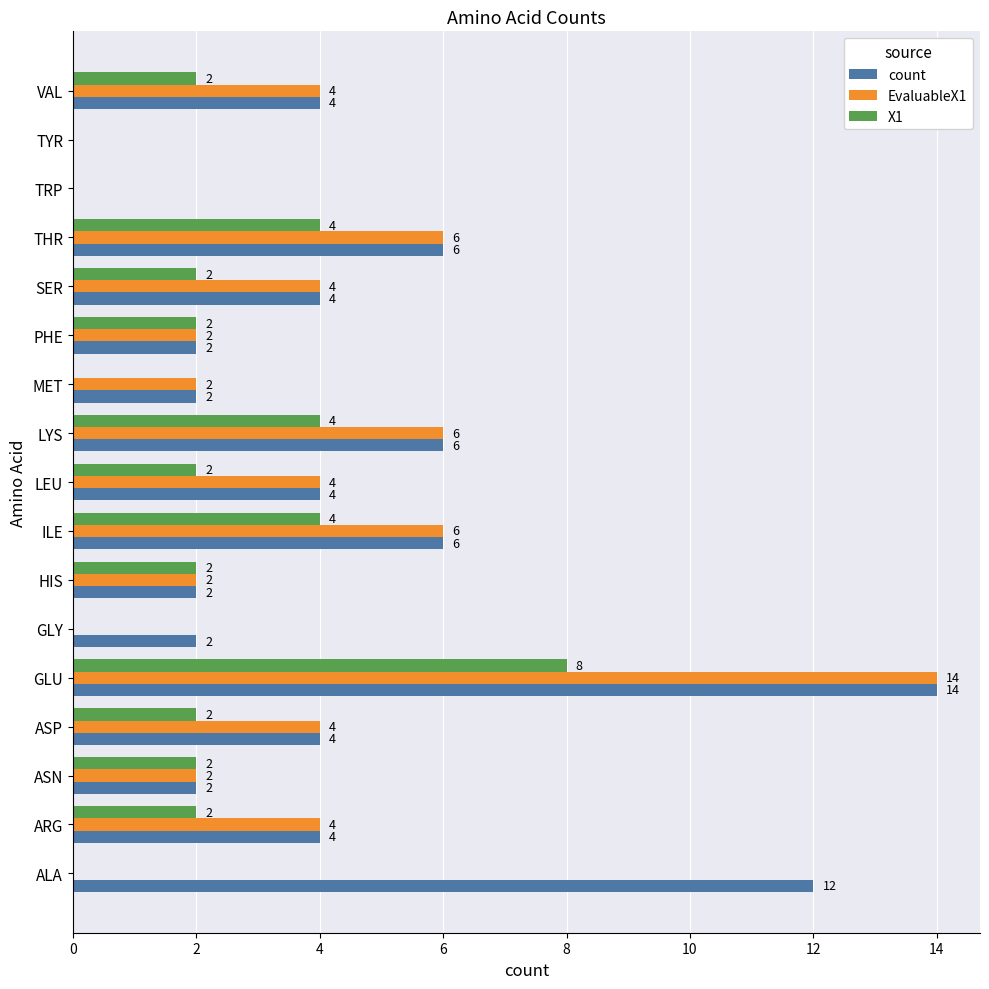

The value of count at GLY is 2. True or false?

True